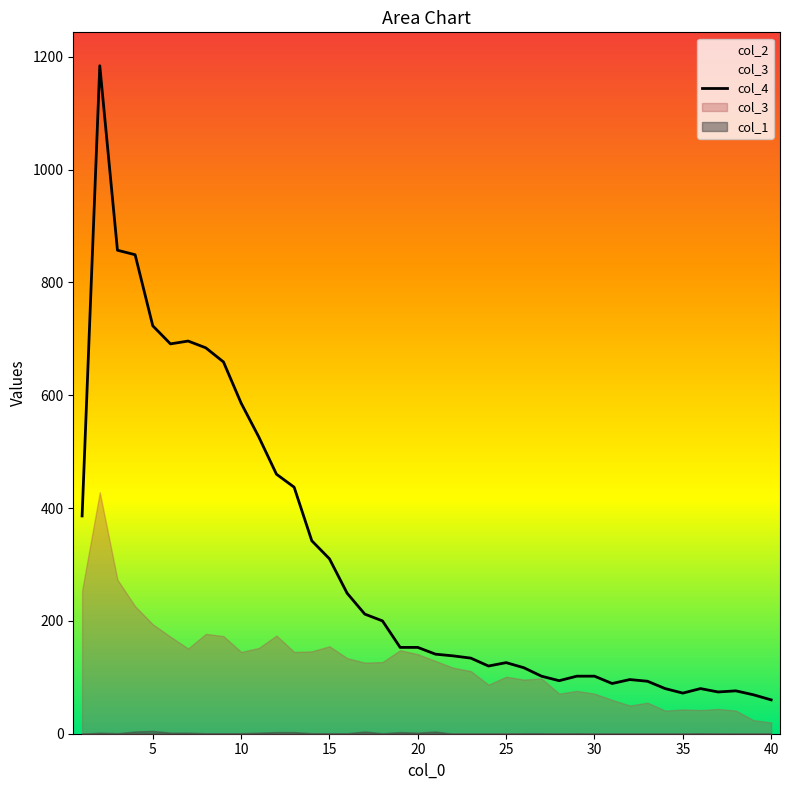

What is the maximum value for col_4?

1184